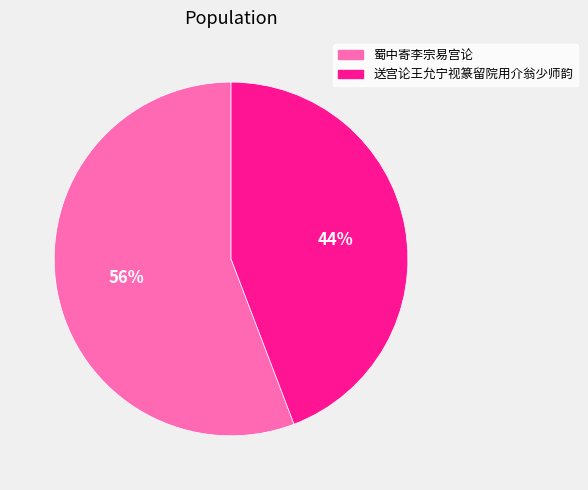

Which slice is the smallest?

送宫论王允宁视篆留院用介翁少师韵